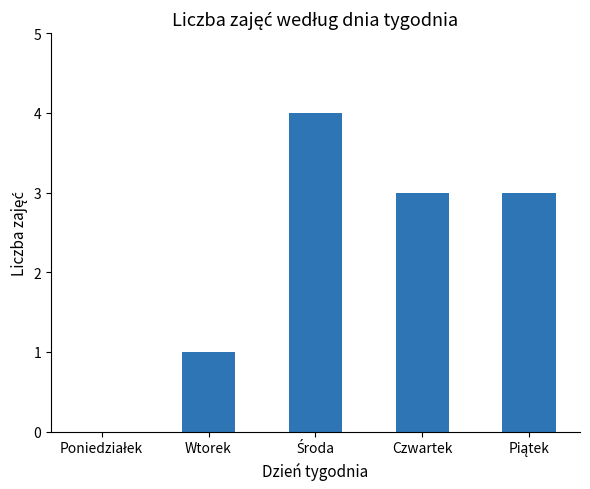

What is the maximum value shown in the chart?

4